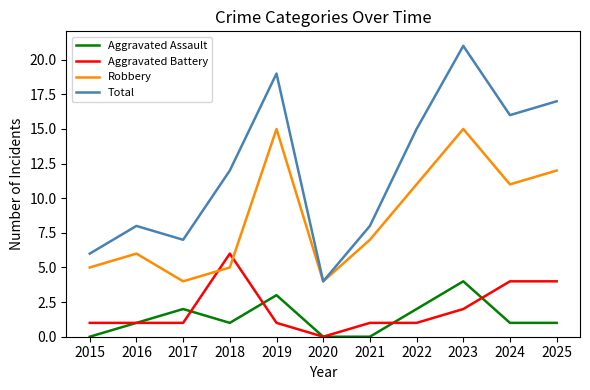

In Robbery, how many points are higher than both neighbors (excluding endpoints)?

3